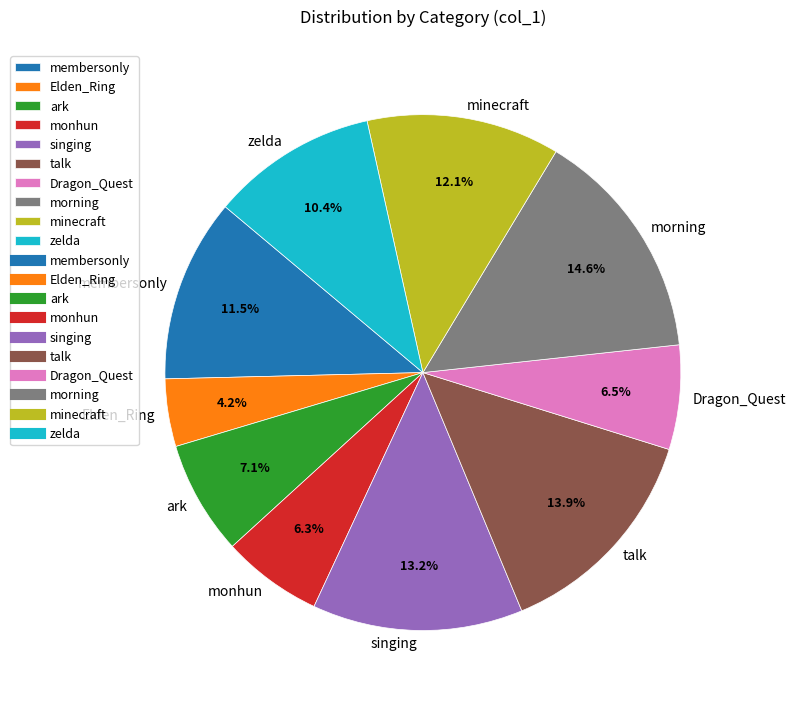

Do monhun and membersonly together represent more than half of the pie?

No